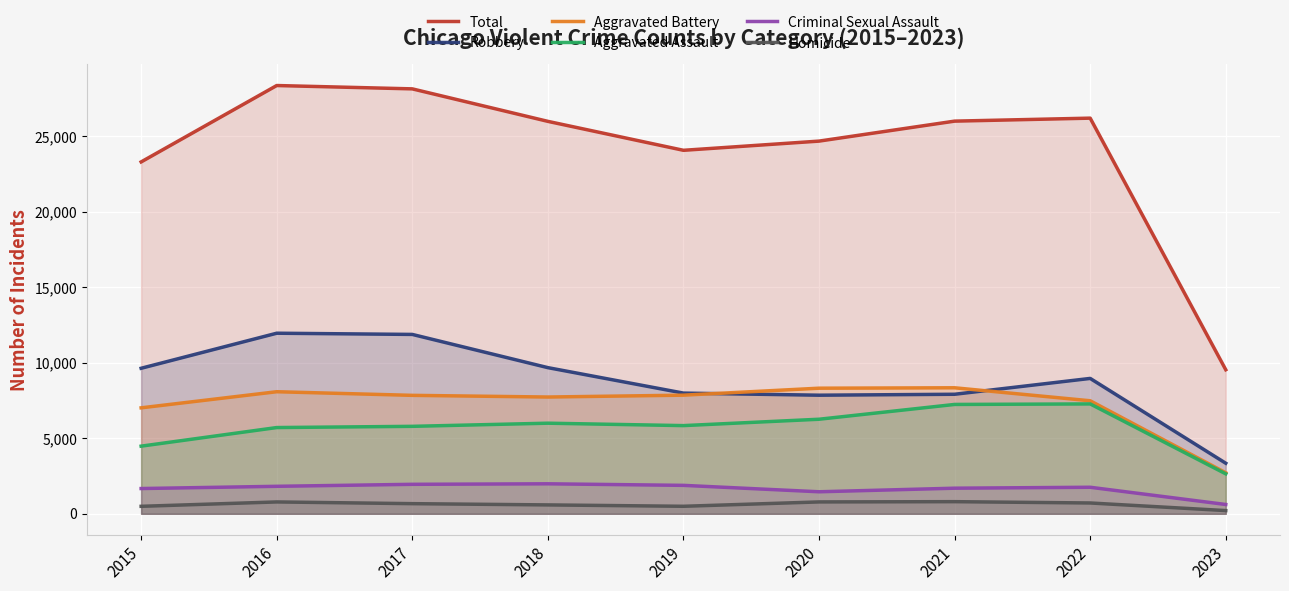

True or false: Total and Aggravated Battery cross at least once.

False